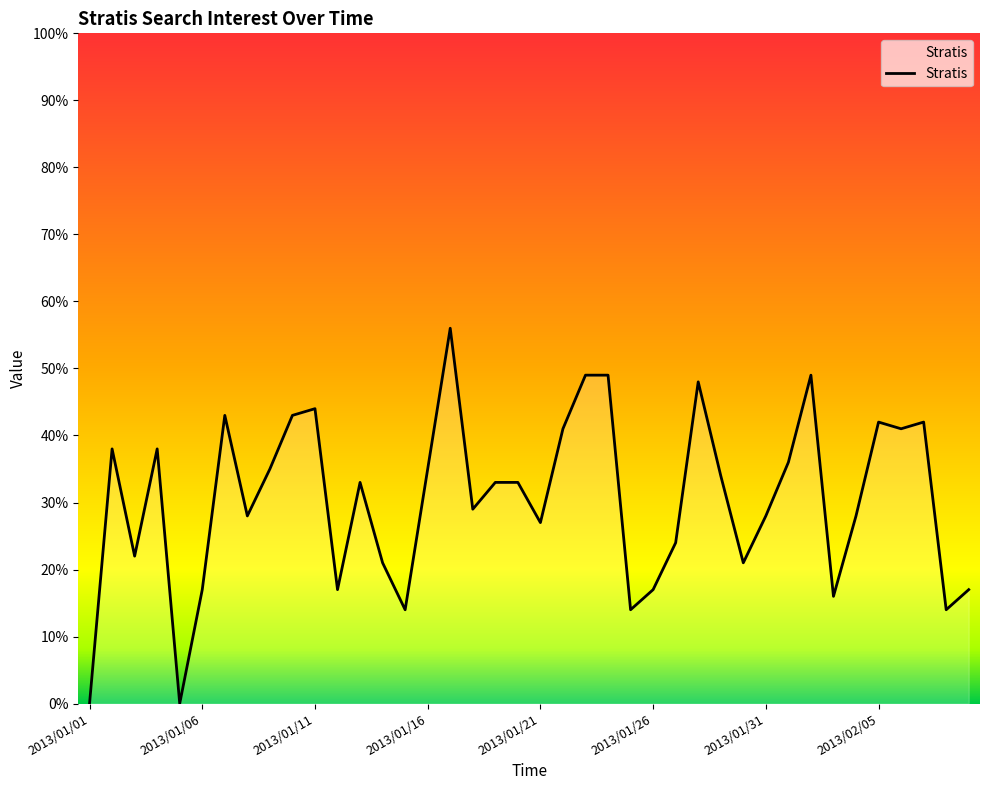

What is the greatest value displayed?

56